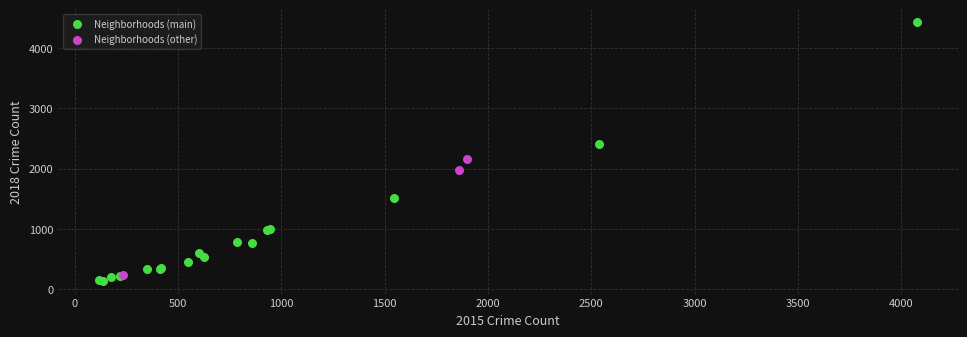

Which series has the widest spread of Y values?

Neighborhoods (main)